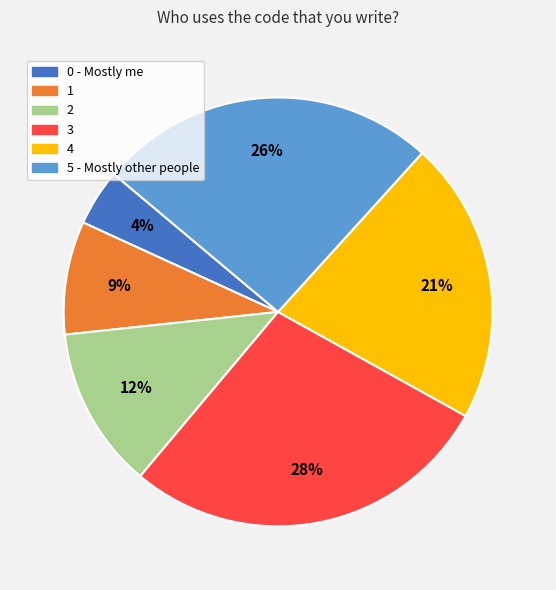

Do 2 and 3 together represent more than half of the pie?

No